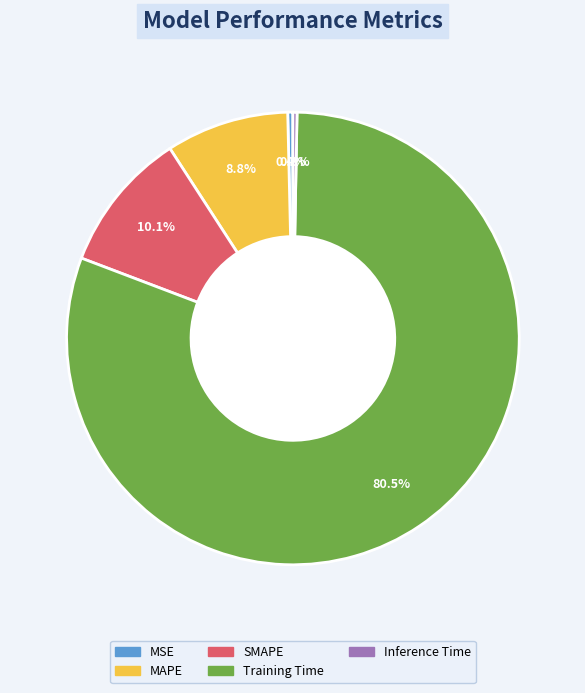

What percentage is NOT represented by MSE?

99.6%